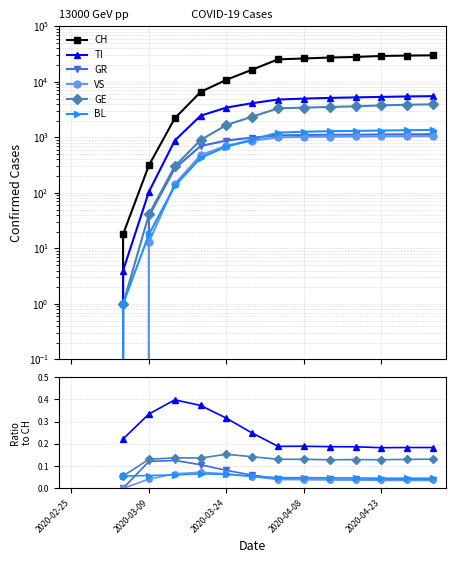

Which series changed the most between 2020-04-23 and 5?

CH